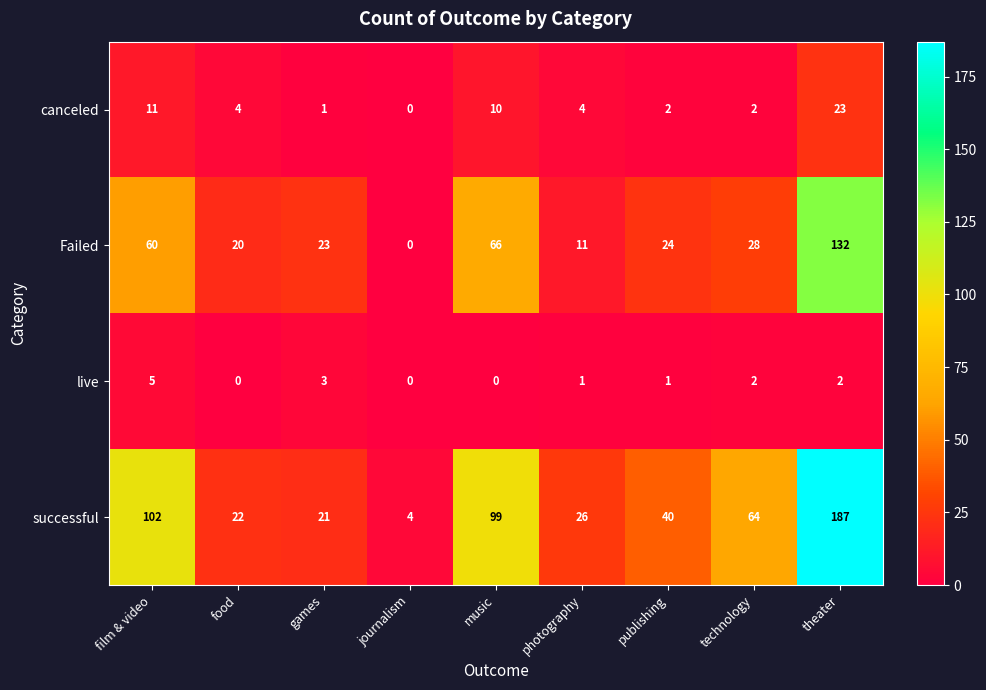

Which category has the highest value across all series?

theater